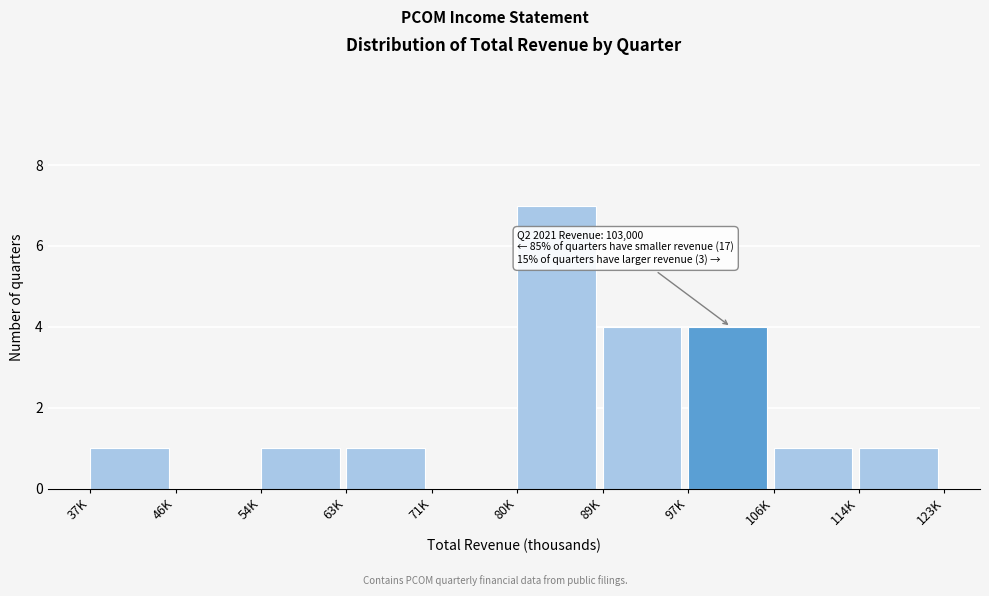

Reading left to right, list all the values displayed in this chart.

37K=1	46K=0	54K=1	63K=1	71K=0	80K=7	89K=4	97K=4	106K=1	114K=1